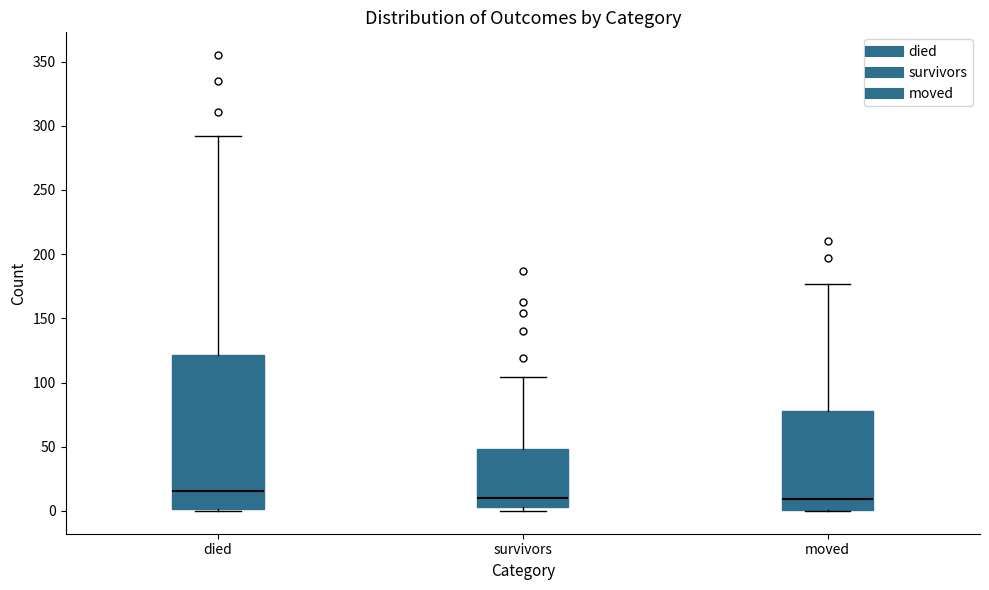

Which box is the tallest, from its lower edge to its upper edge?

died